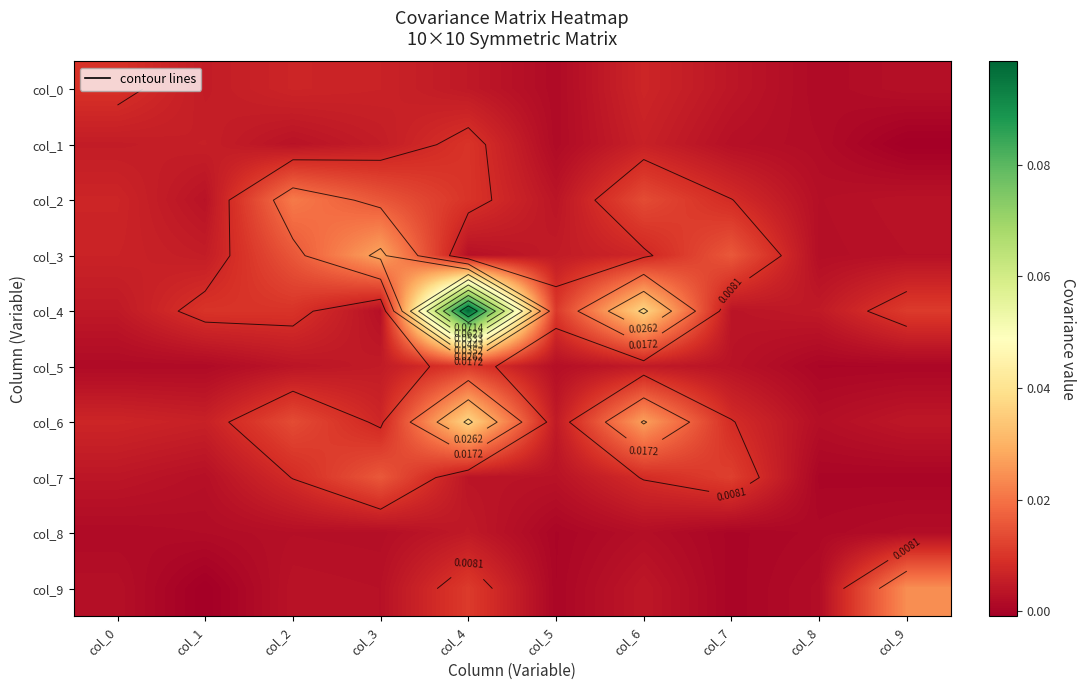

At which label is col_2 closest to 0?

col_8